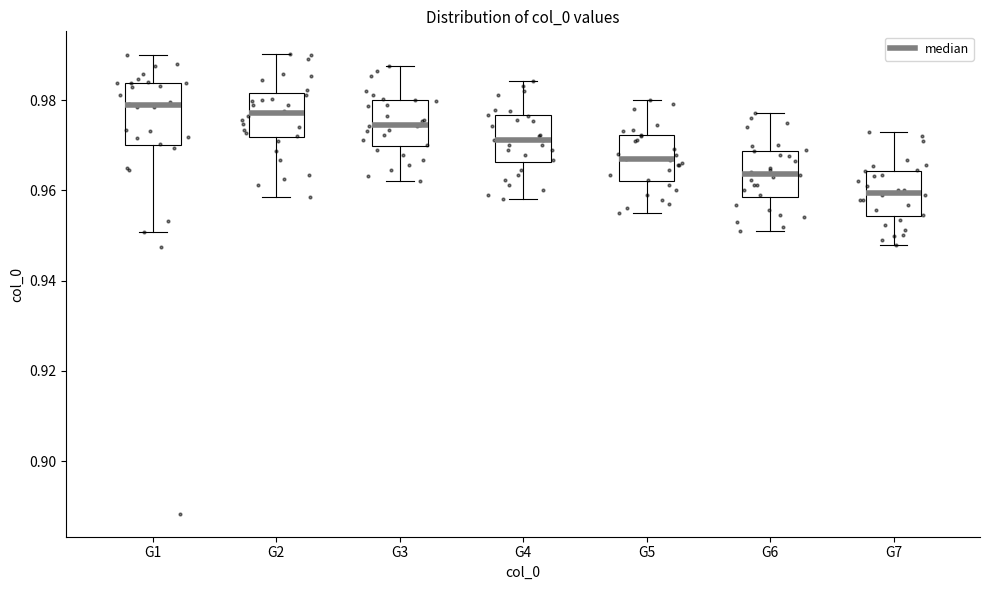

Which box is the tallest, from its lower edge to its upper edge?

G1